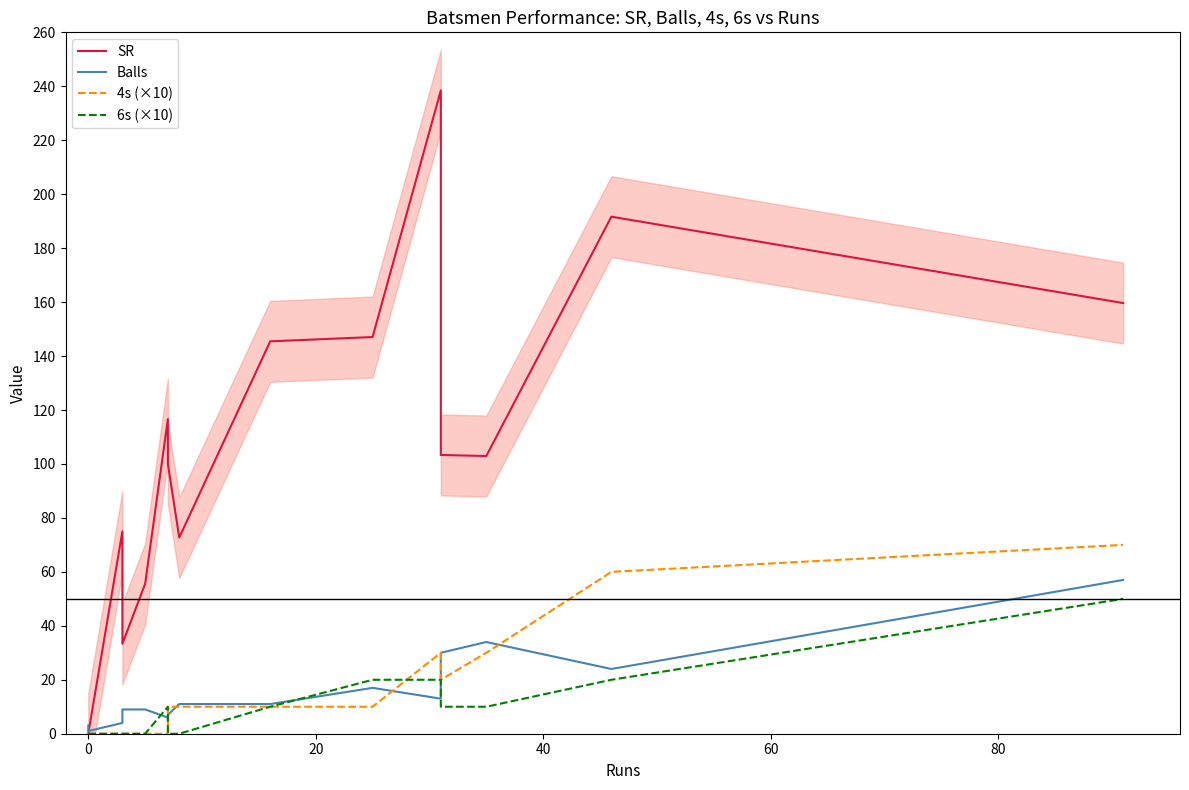

Rank the series by their maximum value, from highest to lowest.

SR, 4s (×10), Balls, 6s (×10)